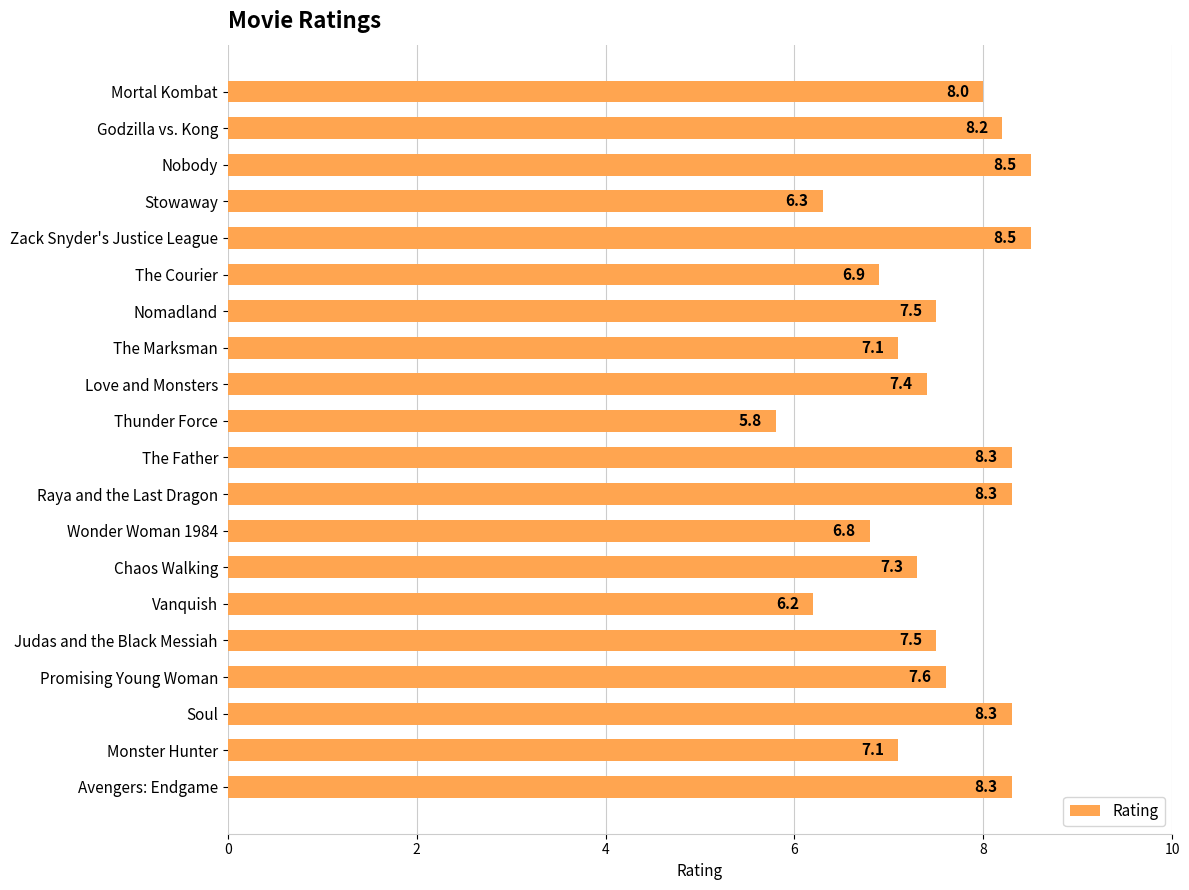

The value at The Courier is 6.9. True or false?

True